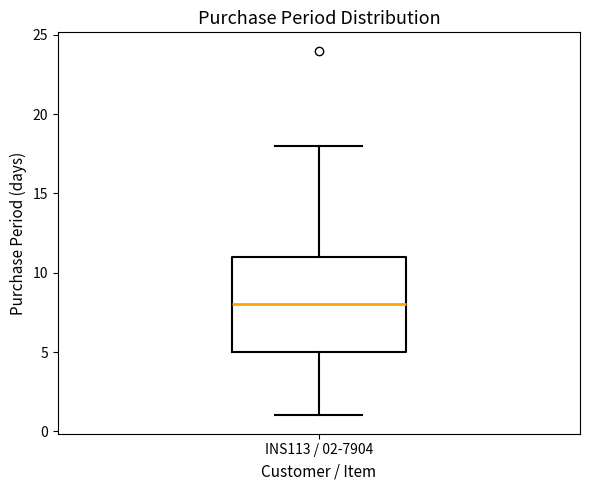

Where does the upper whisker of the box for INS113 / 02-7904 end on the y-axis? The values are not printed on the chart, so give them approximately, as read against the axis.

18